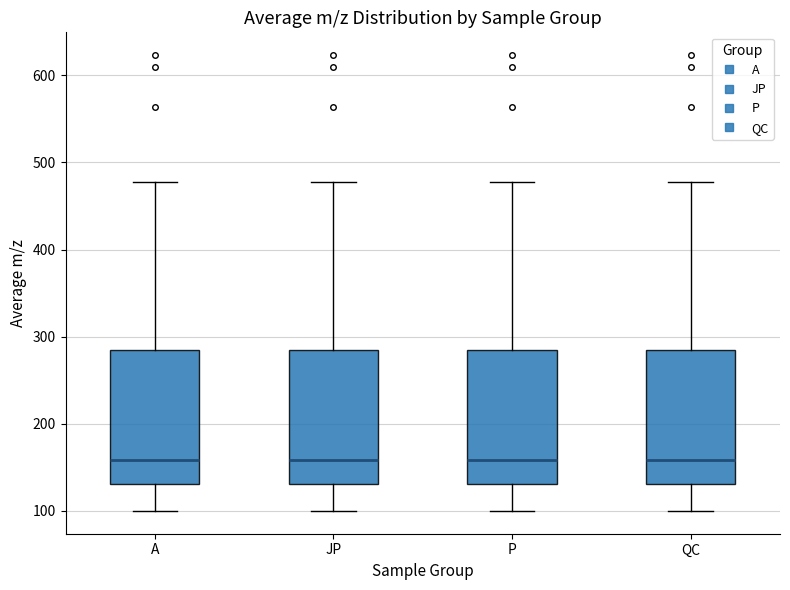

Where does the lower whisker of the box for P end on the y-axis? The values are not printed on the chart, so give them approximately, as read against the axis.

100